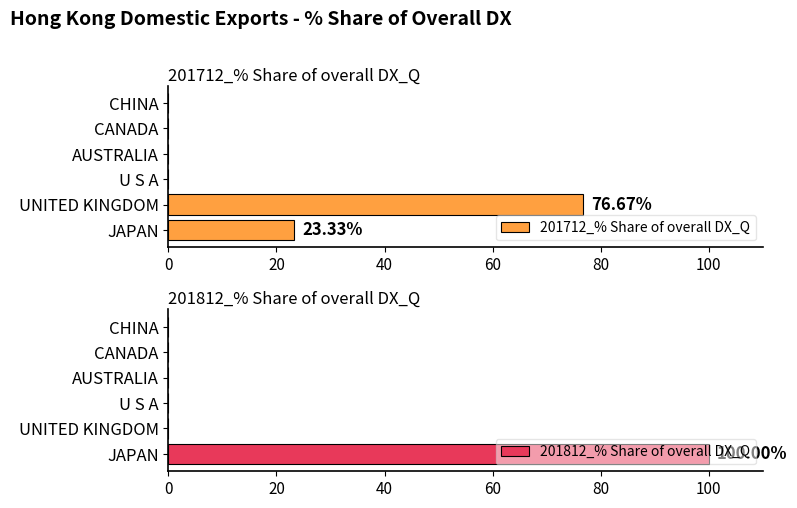

Reading left to right, extract all data points from this chart.

201712_% Share of overall DX_Q: 23.3	76.7	0.0	0.0	0.0	0.0
201812_% Share of overall DX_Q: 100.0	0.0	0.0	0.0	0.0	0.0